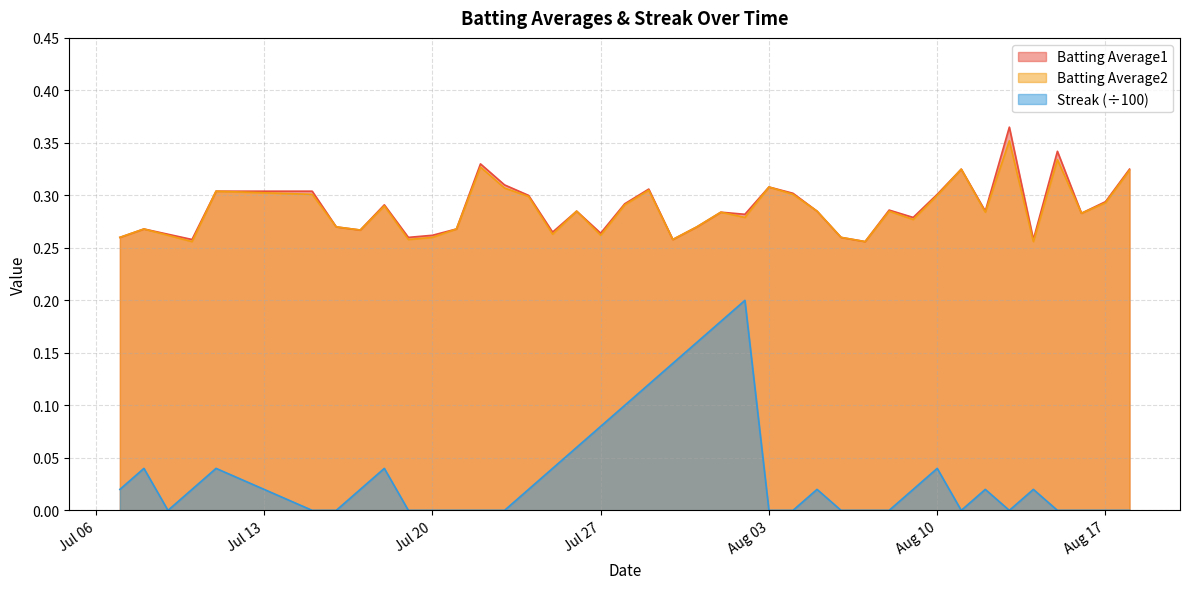

Where is the first local maximum for Batting Average1?

2010-07-08